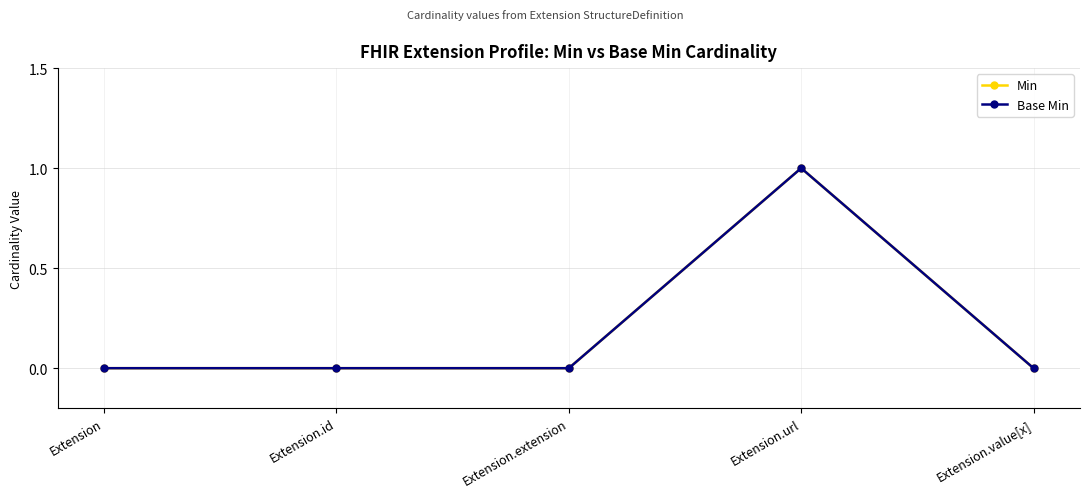

True or false: Base Min has a value of 2 at Extension.url.

False